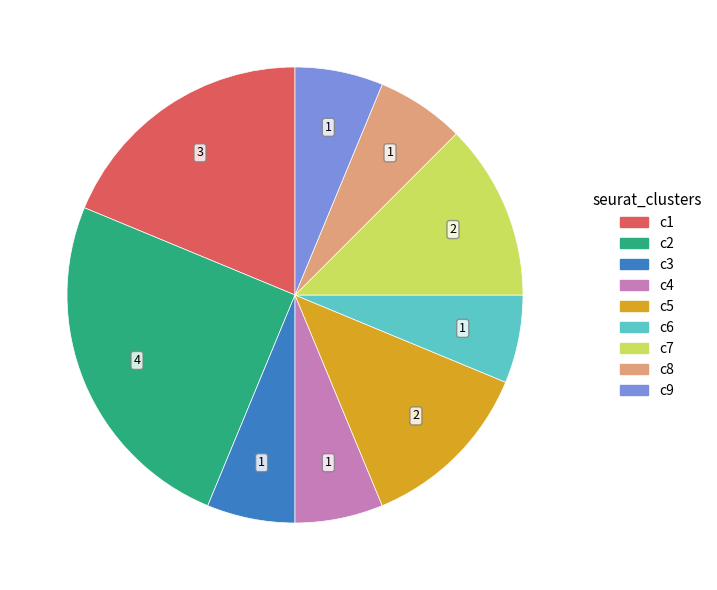

Is there a majority slice in this chart?

No